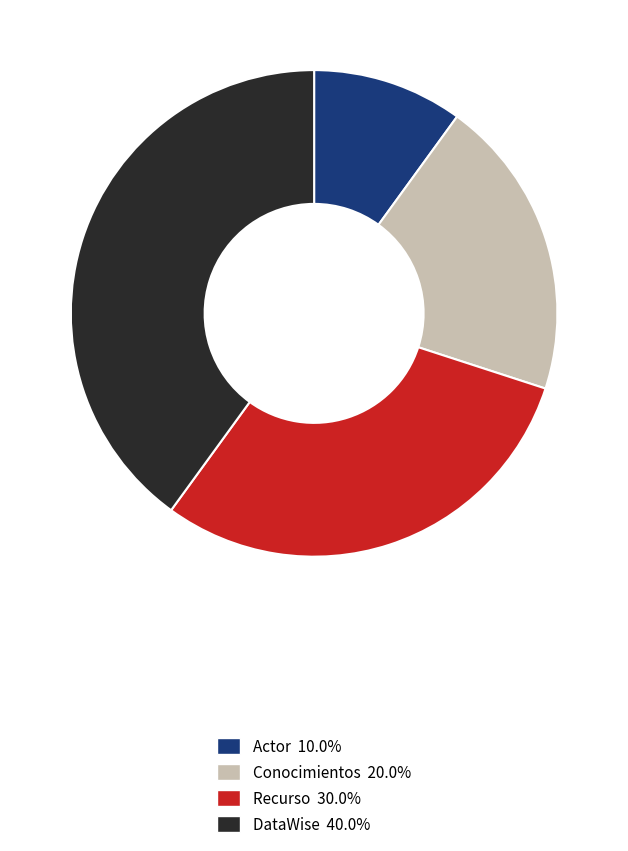

Does any single category account for the majority?

No